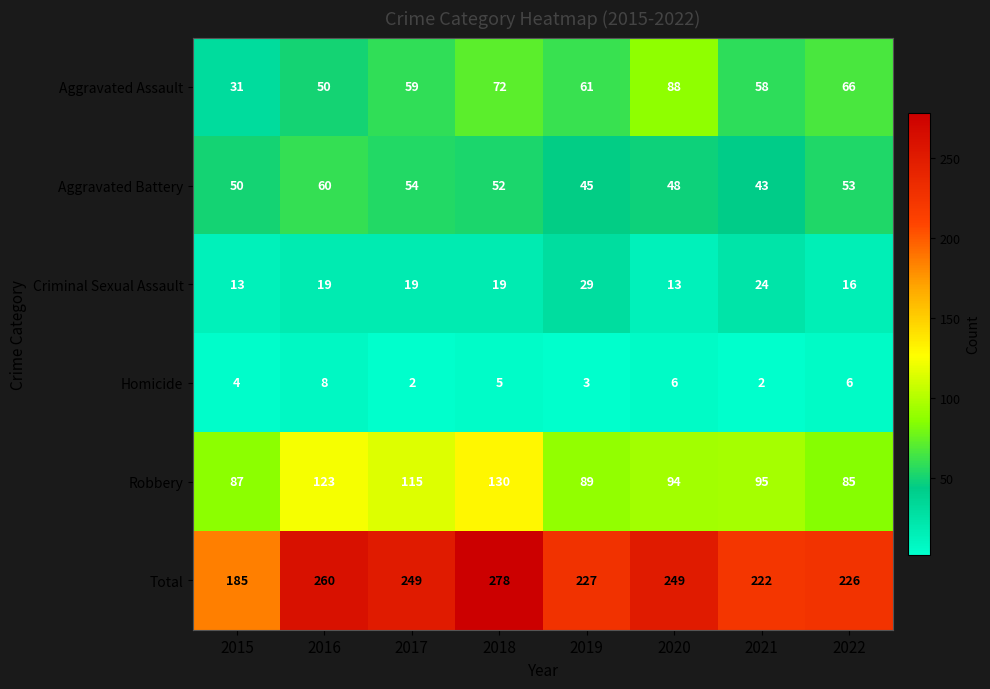

The Criminal Sexual Assault series shows 19 at 2017. True or false?

True